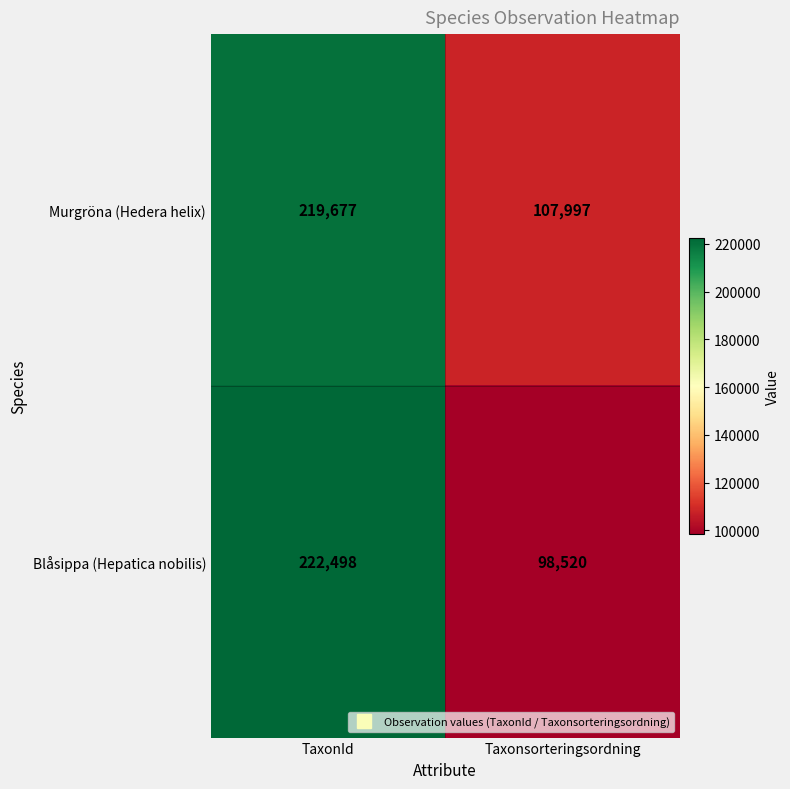

List the series in order of their overall mean, lowest first.

Blåsippa (Hepatica nobilis), Murgröna (Hedera helix)